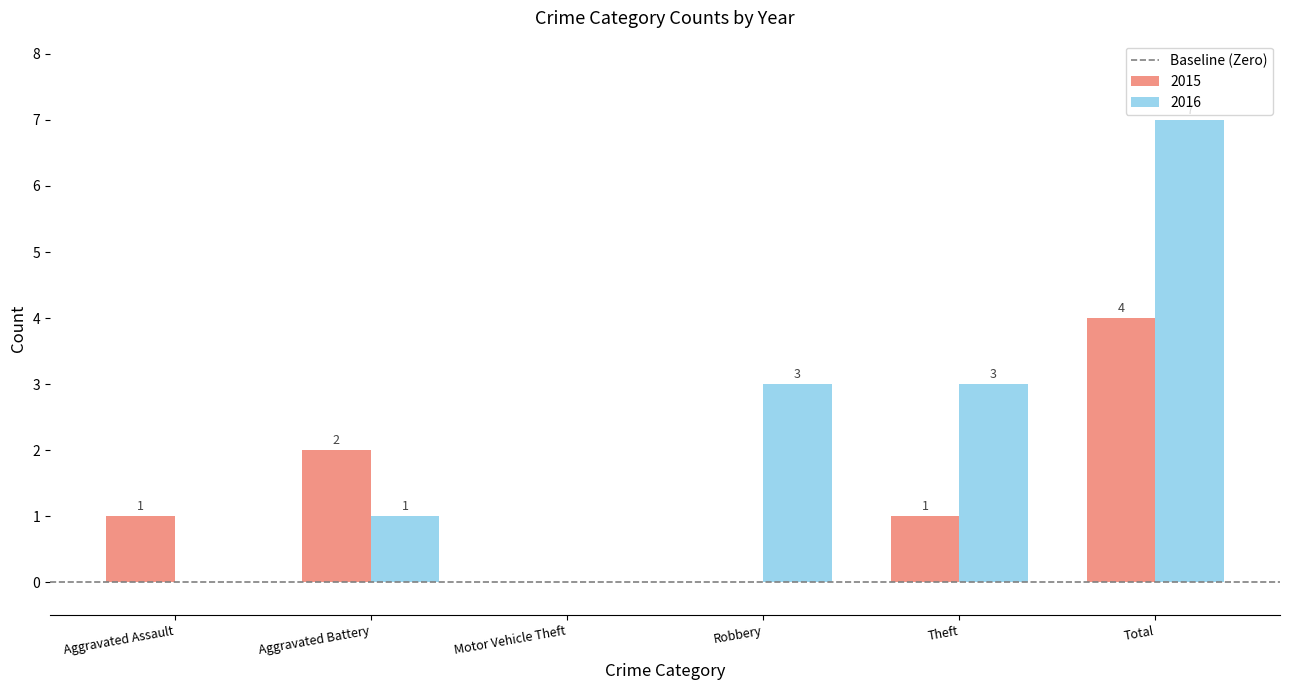

What is the sum of all 2015 values?

8